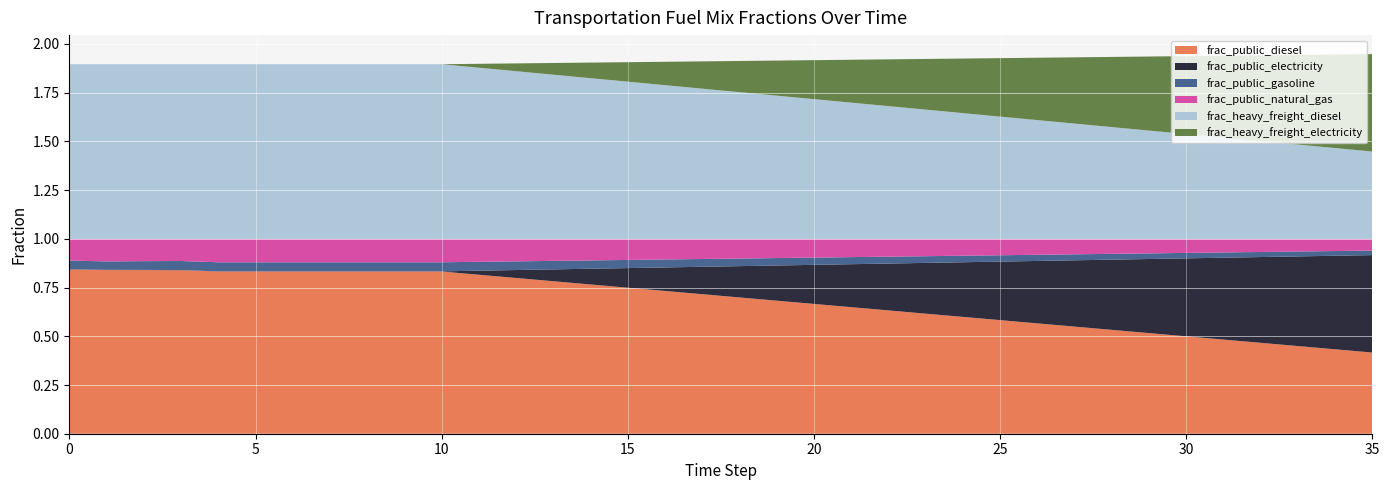

Reading left to right, list all the values displayed in this chart.

frac_public_diesel: 0.8	0.8	0.8	0.8	0.8	0.8	0.8	0.8	0.8	0.8	0.8	0.8	0.8	0.8	0.8	0.7	0.7	0.7	0.7	0.7	0.7	0.6	0.6	0.6	0.6	0.6	0.6	0.5	0.5	0.5	0.5	0.5	0.5	0.4	0.4	0.4
frac_public_electricity: 0.0	0.0	0.0	0.0	0.0	0.0	0.0	0.0	0.0	0.0	0.0	0.0	0.0	0.1	0.1	0.1	0.1	0.1	0.2	0.2	0.2	0.2	0.2	0.3	0.3	0.3	0.3	0.3	0.4	0.4	0.4	0.4	0.4	0.5	0.5	0.5
frac_public_gasoline: 0.0	0.0	0.0	0.0	0.0	0.0	0.0	0.0	0.0	0.0	0.0	0.0	0.0	0.0	0.0	0.0	0.0	0.0	0.0	0.0	0.0	0.0	0.0	0.0	0.0	0.0	0.0	0.0	0.0	0.0	0.0	0.0	0.0	0.0	0.0	0.0
frac_public_natural_gas: 0.1	0.1	0.1	0.1	0.1	0.1	0.1	0.1	0.1	0.1	0.1	0.1	0.1	0.1	0.1	0.1	0.1	0.1	0.1	0.1	0.1	0.1	0.1	0.1	0.1	0.1	0.1	0.1	0.1	0.1	0.1	0.1	0.1	0.1	0.1	0.1
frac_heavy_freight_diesel: 0.9	0.9	0.9	0.9	0.9	0.9	0.9	0.9	0.9	0.9	0.9	0.9	0.9	0.8	0.8	0.8	0.8	0.8	0.8	0.7	0.7	0.7	0.7	0.7	0.6	0.6	0.6	0.6	0.6	0.6	0.5	0.5	0.5	0.5	0.5	0.4
frac_heavy_freight_electricity: 0.0	0.0	0.0	0.0	0.0	0.0	0.0	0.0	0.0	0.0	0.0	0.0	0.0	0.1	0.1	0.1	0.1	0.1	0.2	0.2	0.2	0.2	0.2	0.3	0.3	0.3	0.3	0.3	0.4	0.4	0.4	0.4	0.4	0.5	0.5	0.5